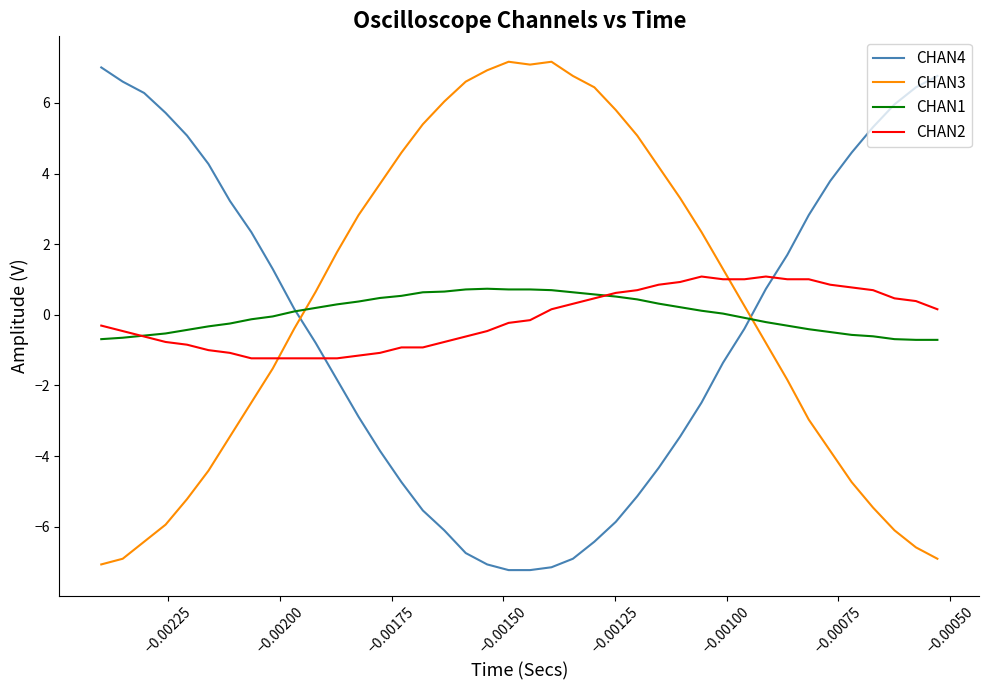

True or false: CHAN3 and CHAN4 cross at least once.

True